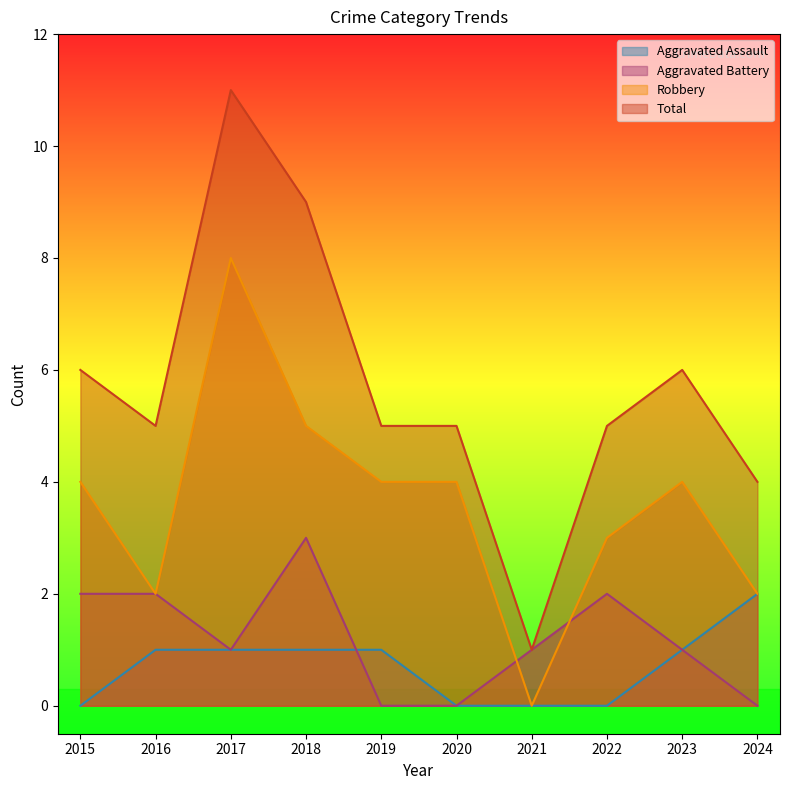

Which series has the largest total across all categories?

Total